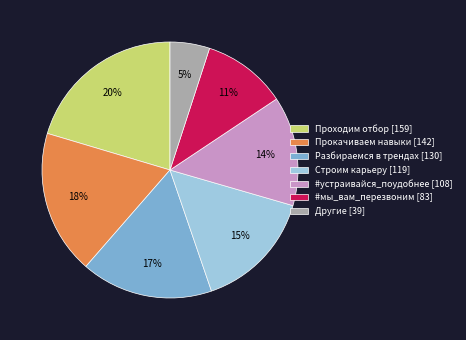

To the nearest percent, what percentage of the pie is Другие?

5%